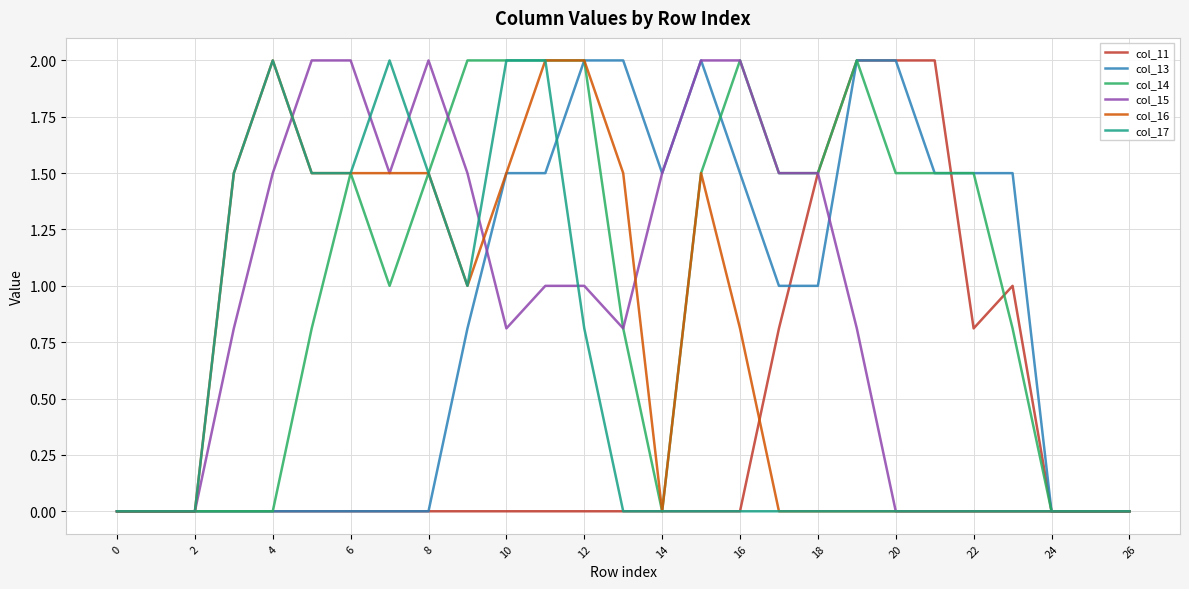

What is the maximum value shown in the chart?

2.0